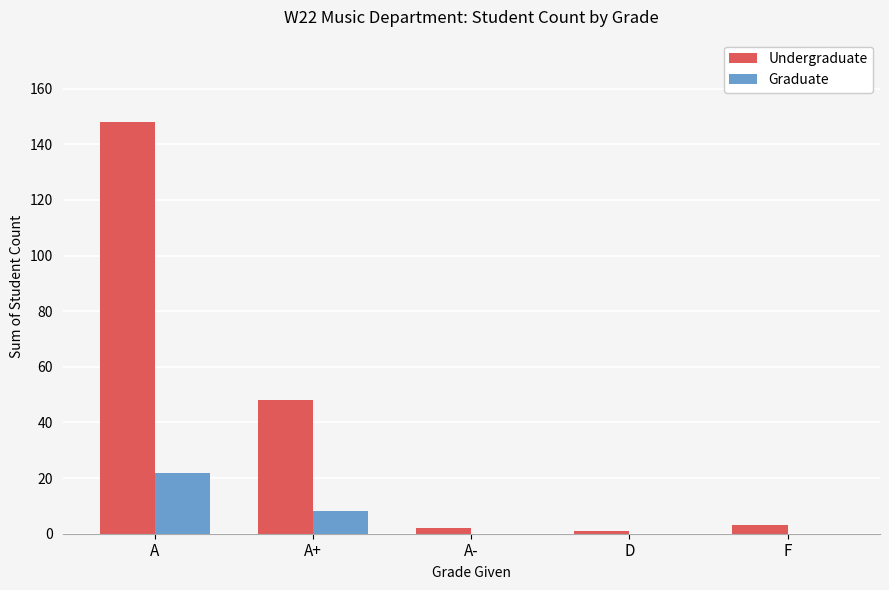

Where is Graduate nearest to the value 11?

A+